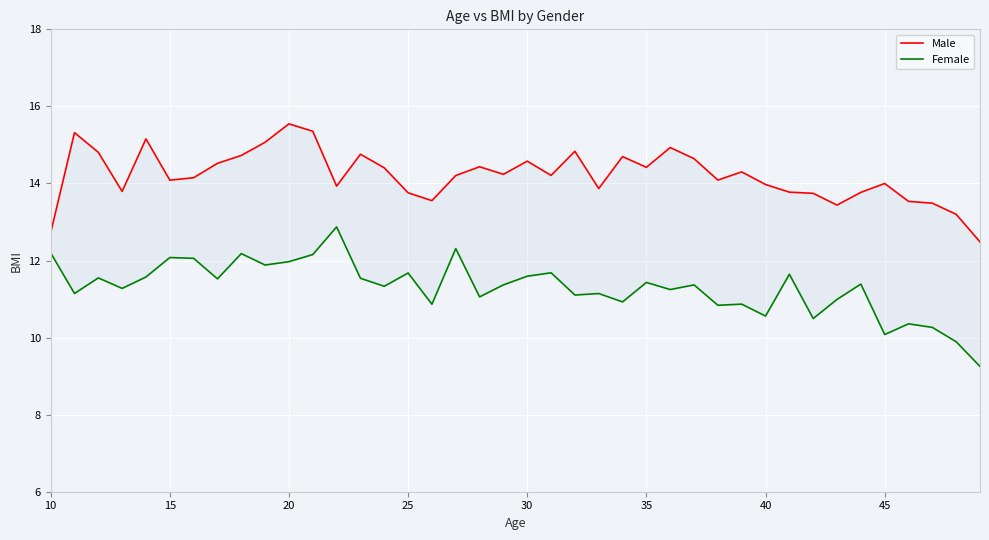

What is the difference between the maximum and minimum values in the Female series?

3.6